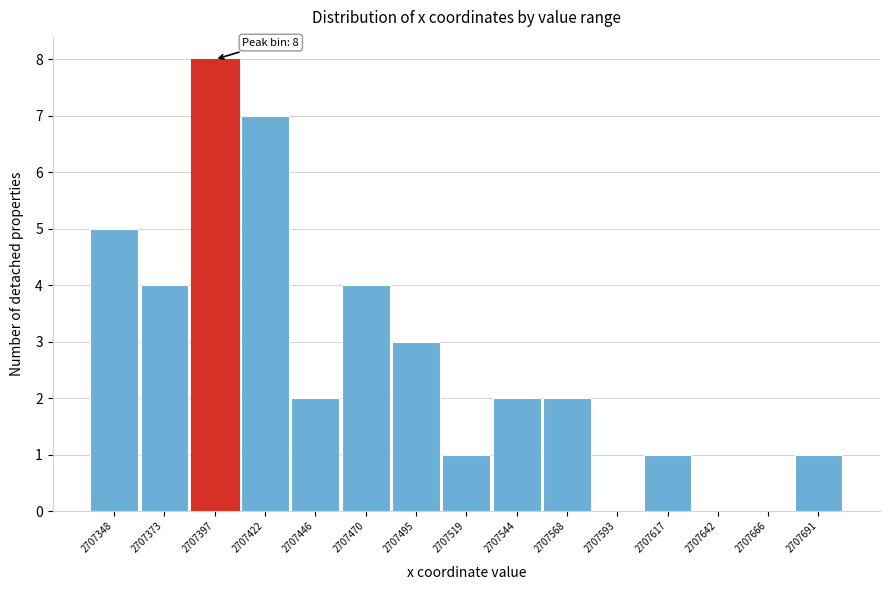

Which range on the x-axis has the tallest bar?

2707385 to 2707410